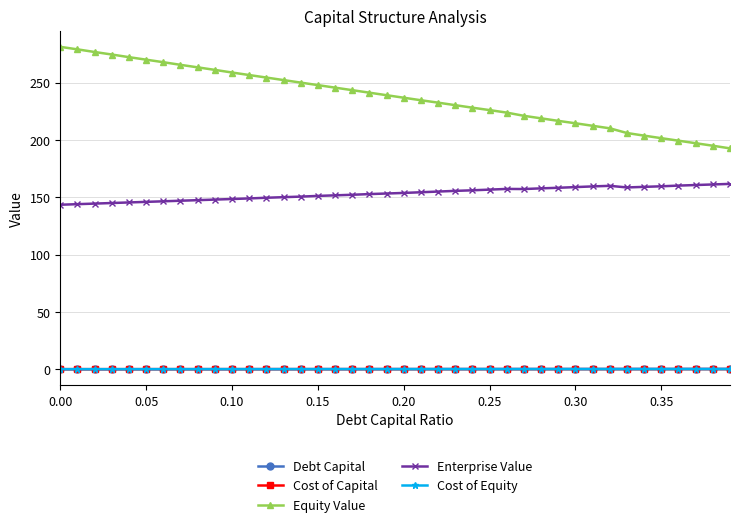

How many lines are shown in the chart?

5